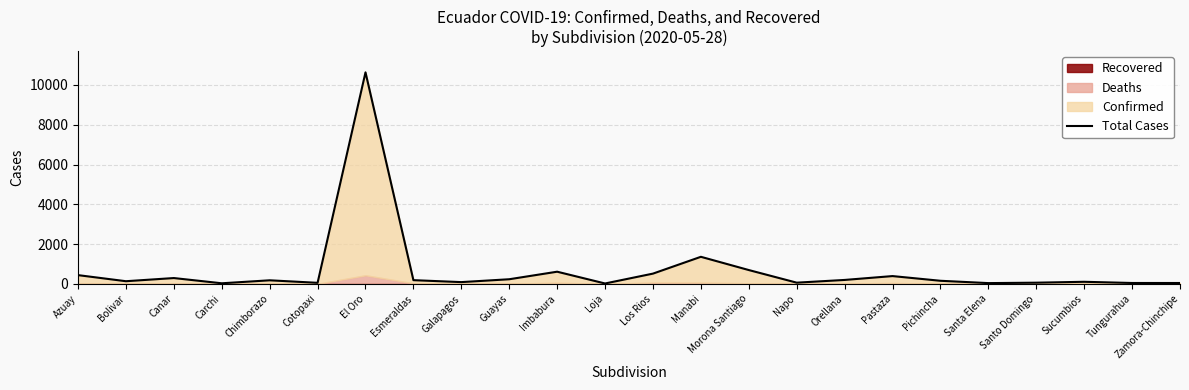

What is the minimum value shown in the chart?

21